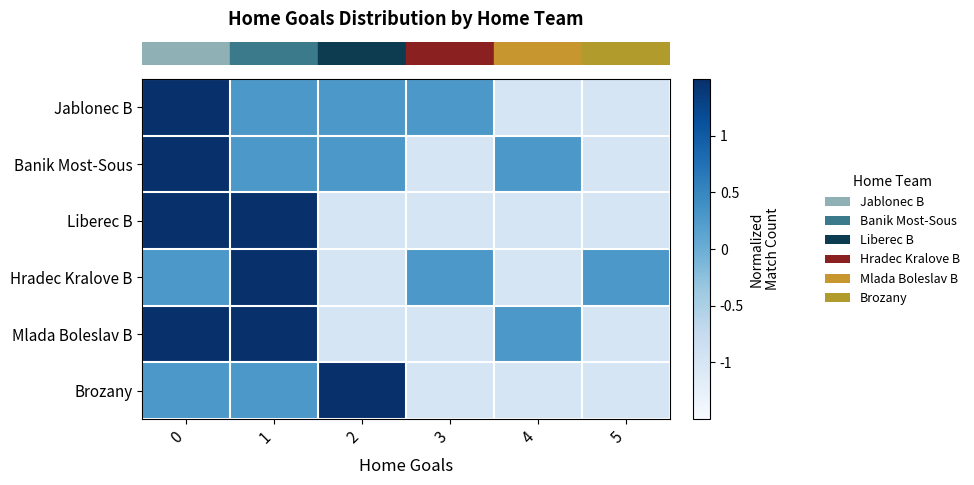

Which has a higher value, 4 or 1?

1